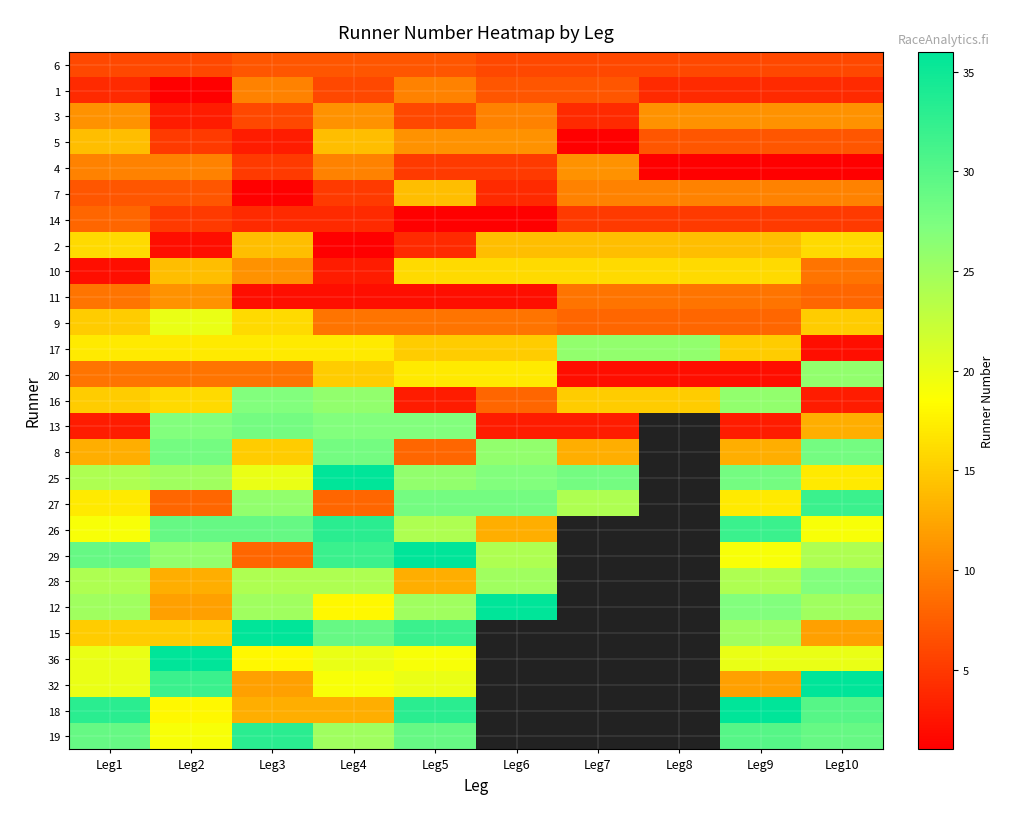

What is the spread (max minus min) of values at Leg9?

35.0